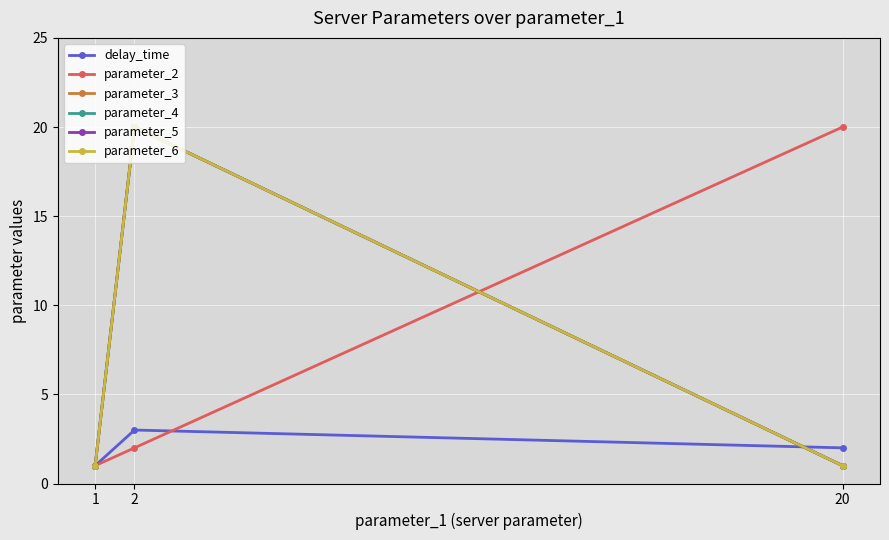

True or false: parameter_4 has a value of 1 at 1.

True